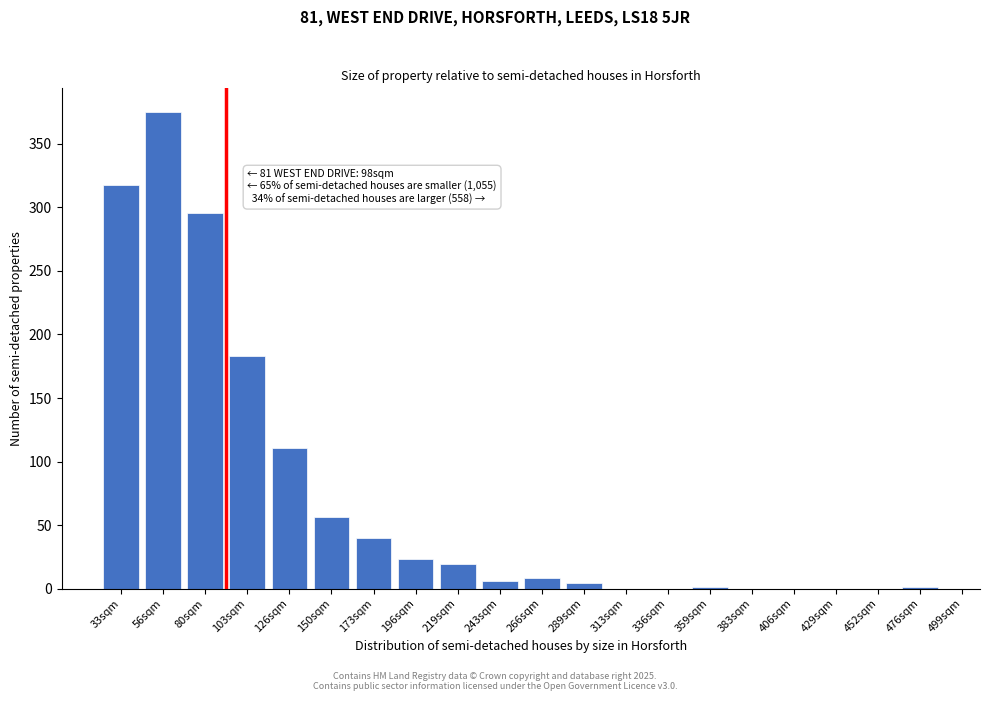

Approximately how many times larger is the value at 173sqm compared to 126sqm?

0.4